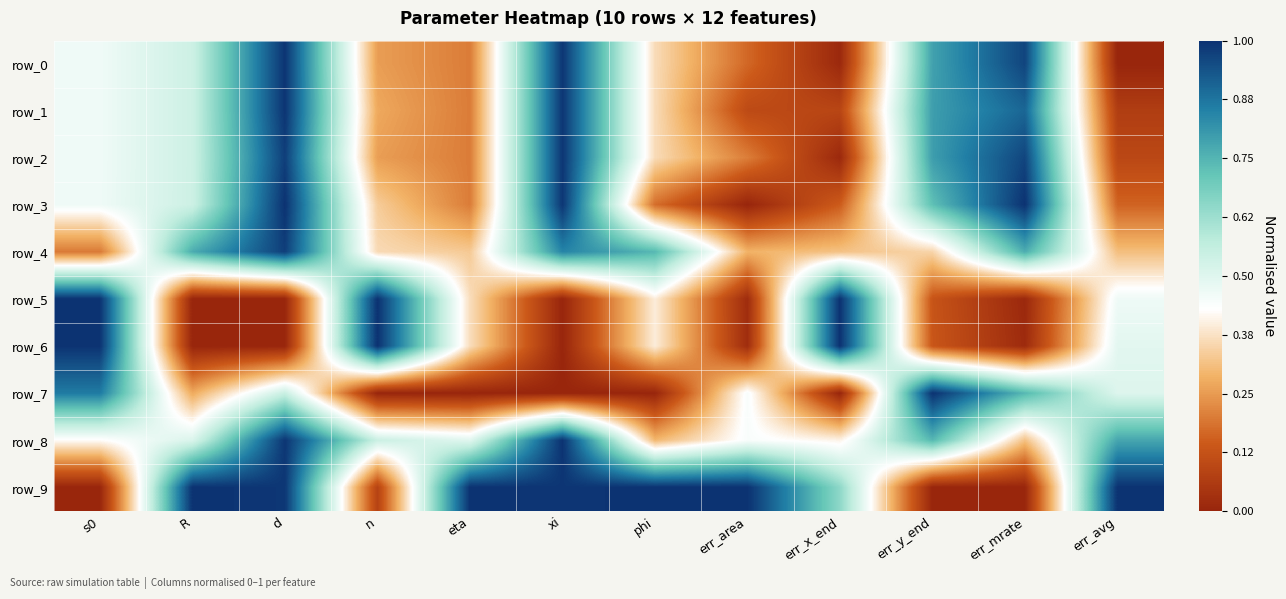

Which series changed the most between n and phi?

row_9